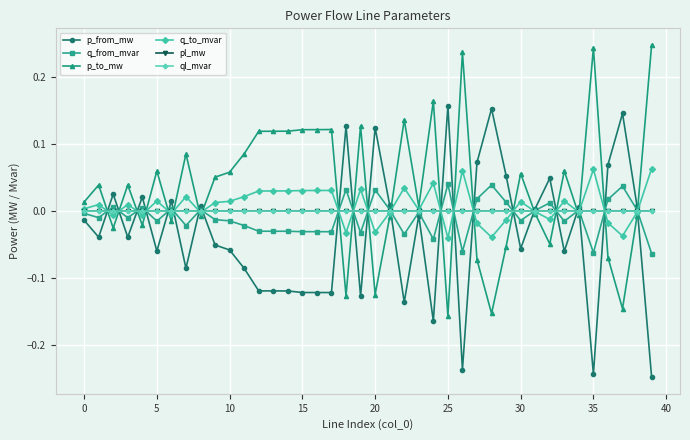

True or false: pl_mw has more than 0 interior local peaks.

True